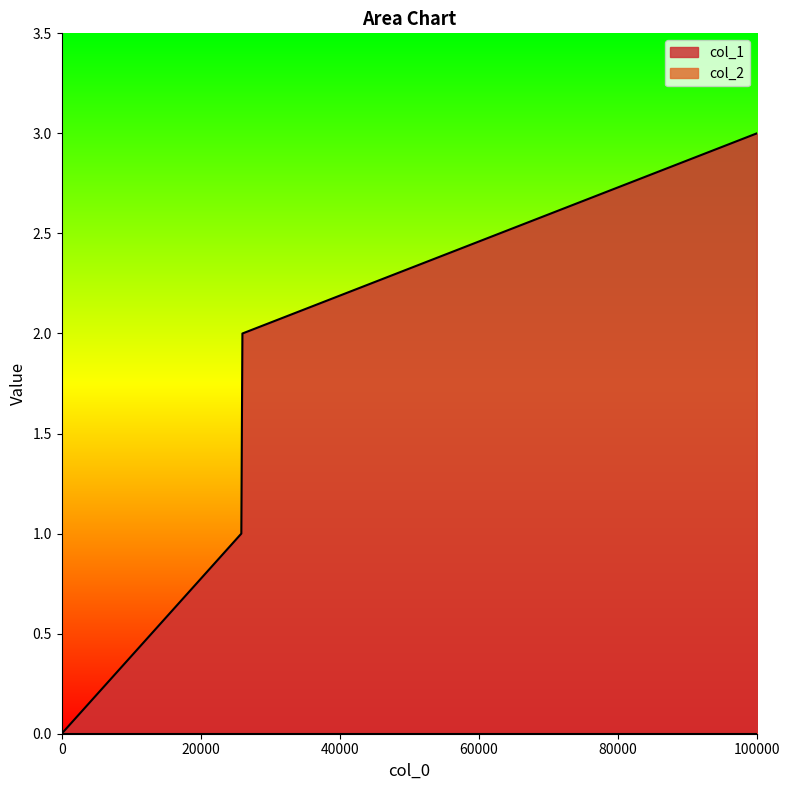

Which label corresponds to the largest value in the chart?

100000